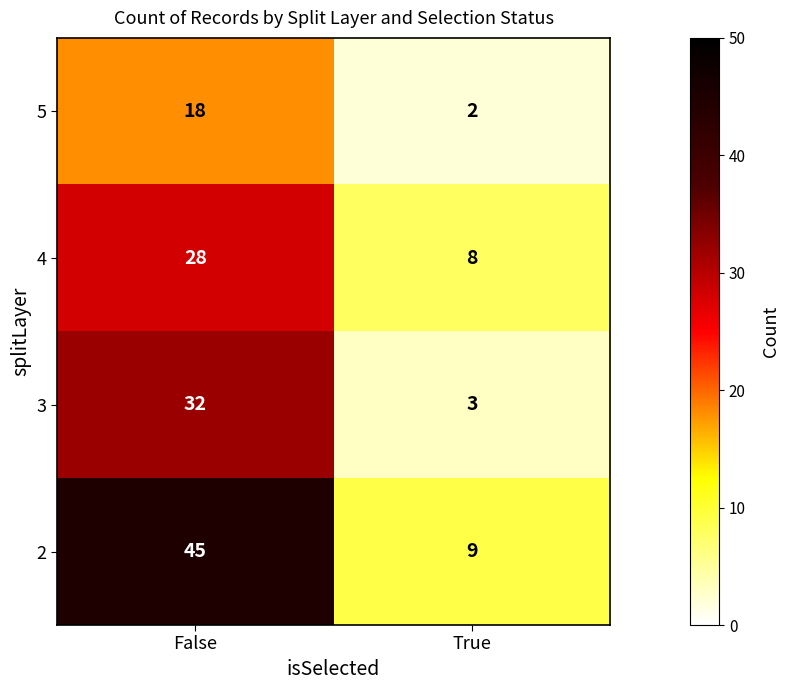

Which series has the largest total across all categories?

2